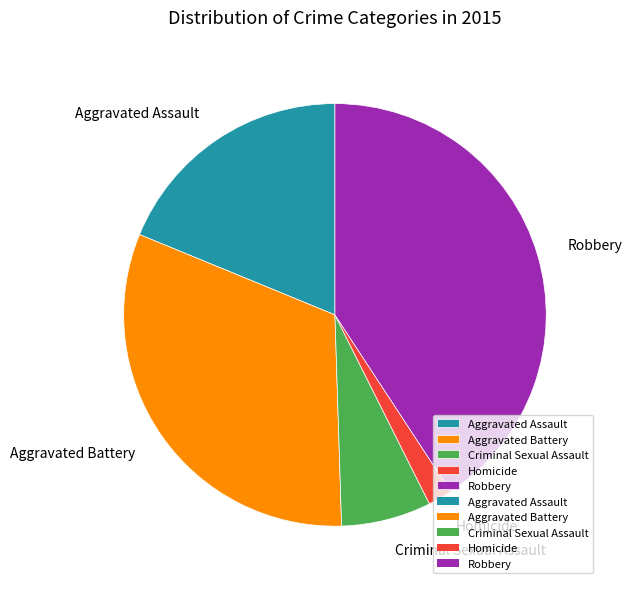

Is there a majority slice in this chart?

No